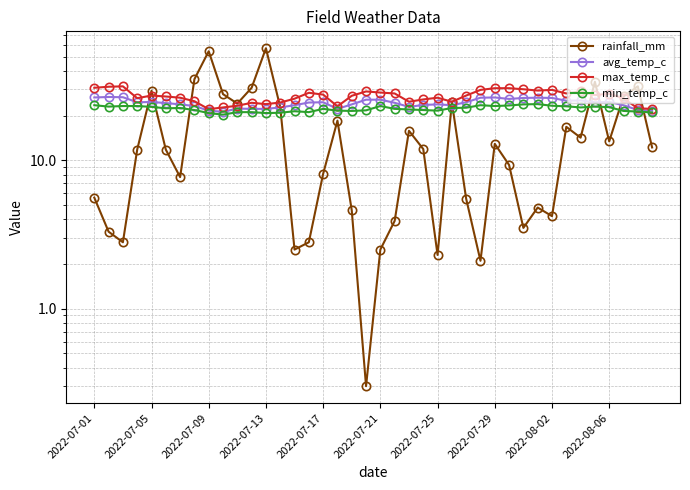

Which series has the largest range (max minus min)?

rainfall_mm